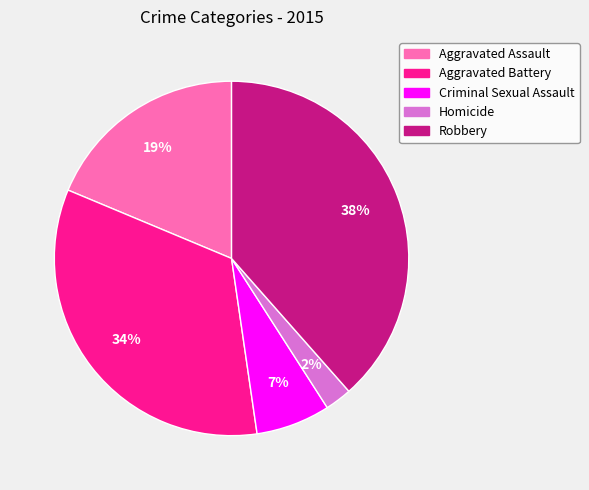

Is it true that Homicide is 2% of the pie?

True